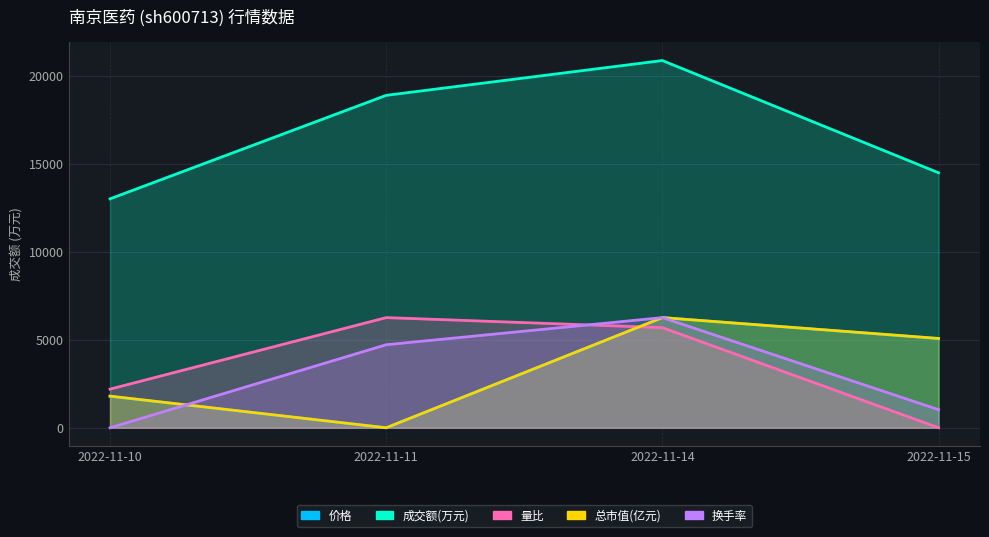

At how many categories does at least one series exceed 16690?

2